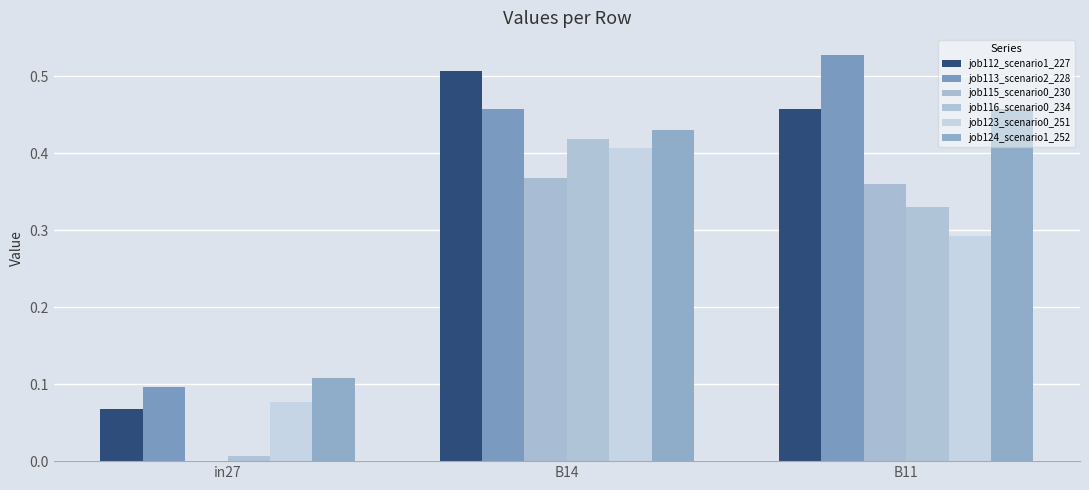

How many categories are shown in the chart?

3